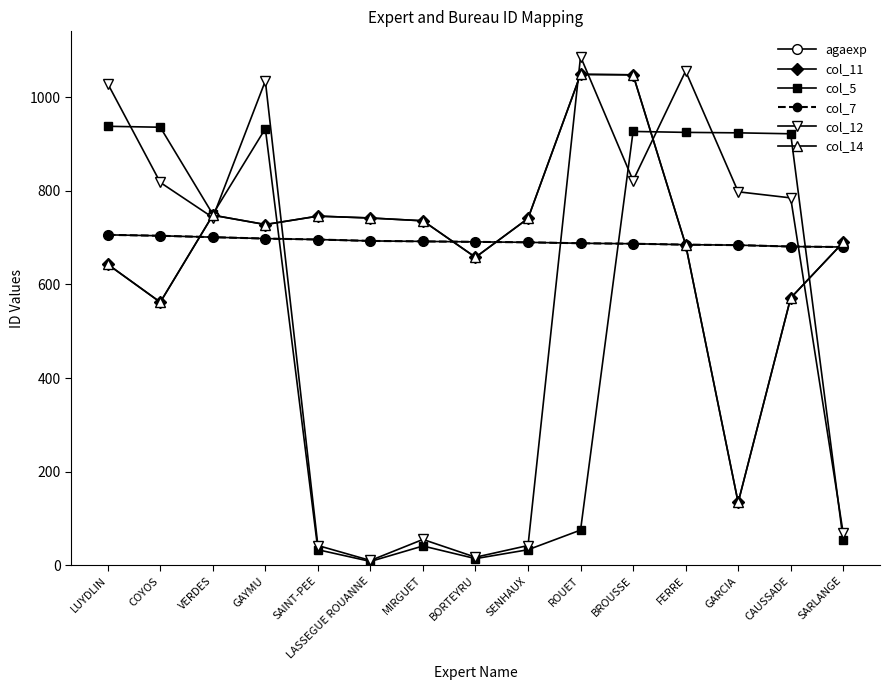

How many values in the col_11 series exceed 728?

7